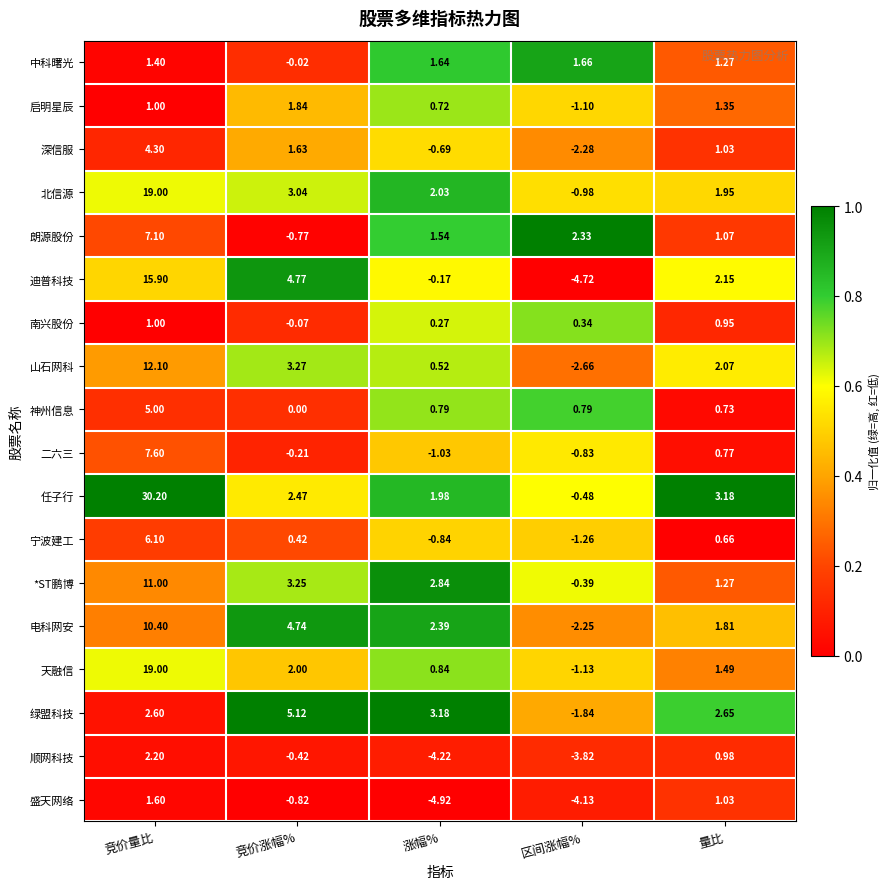

Where does the *ST鹏博 series first go above 2?

竞价量比